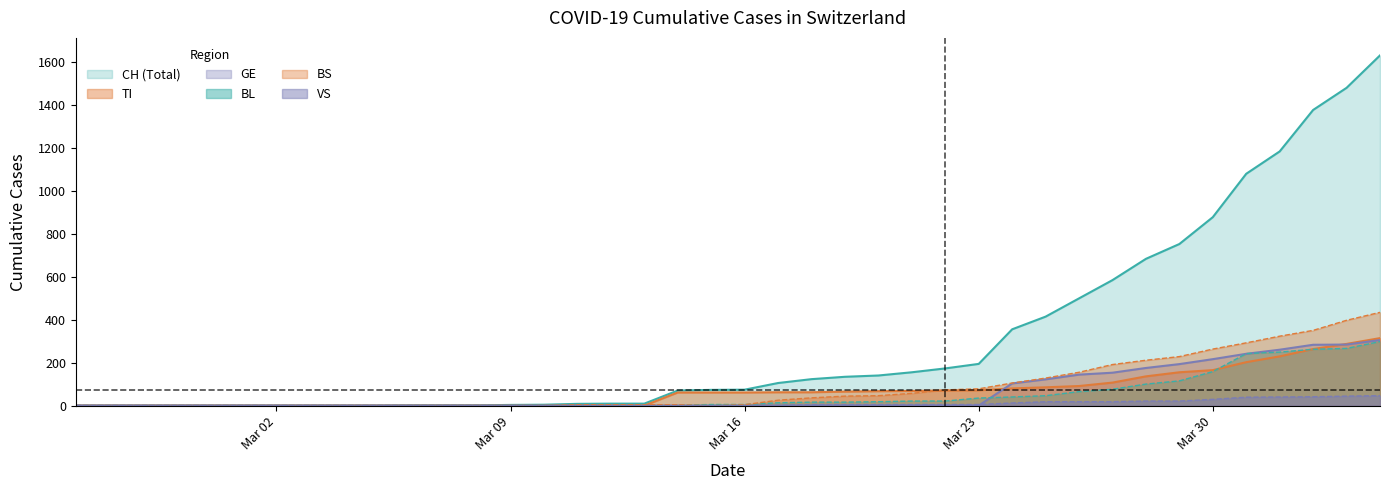

Which series has the largest total across all categories?

CH (Total)